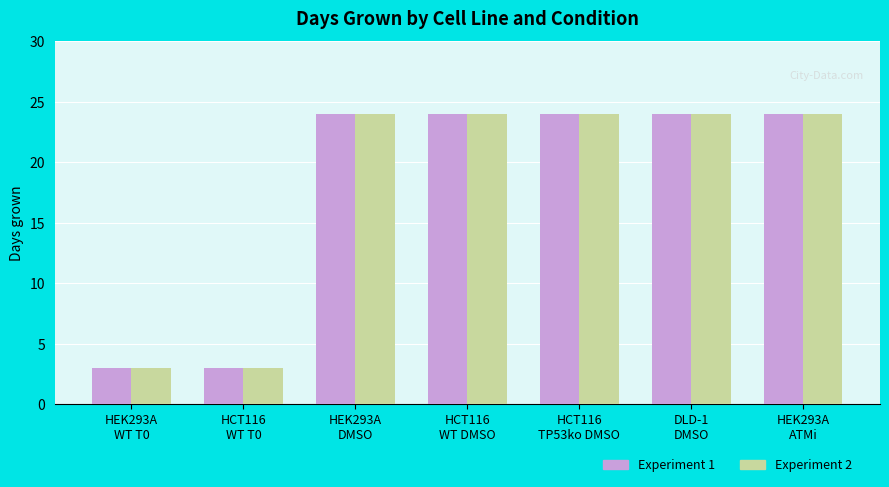

The Experiment 1 series shows 40 at DLD-1
DMSO. True or false?

False